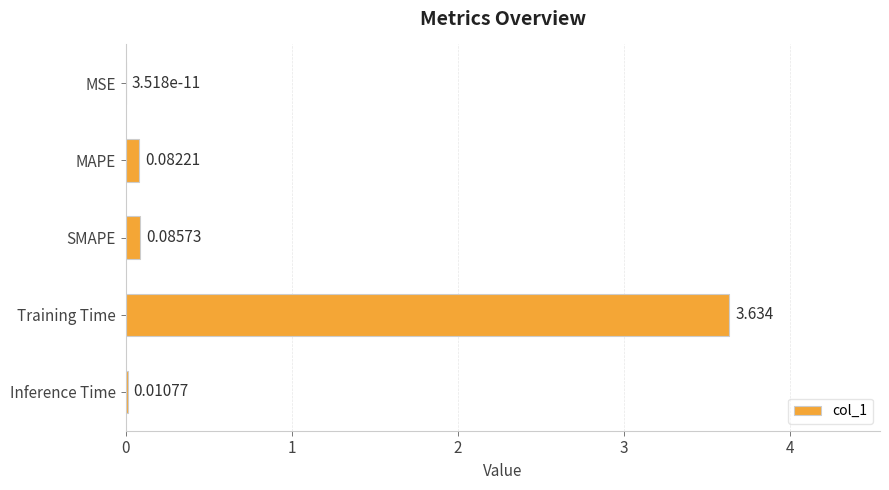

At which category does the chart reach its peak across all series?

Training Time